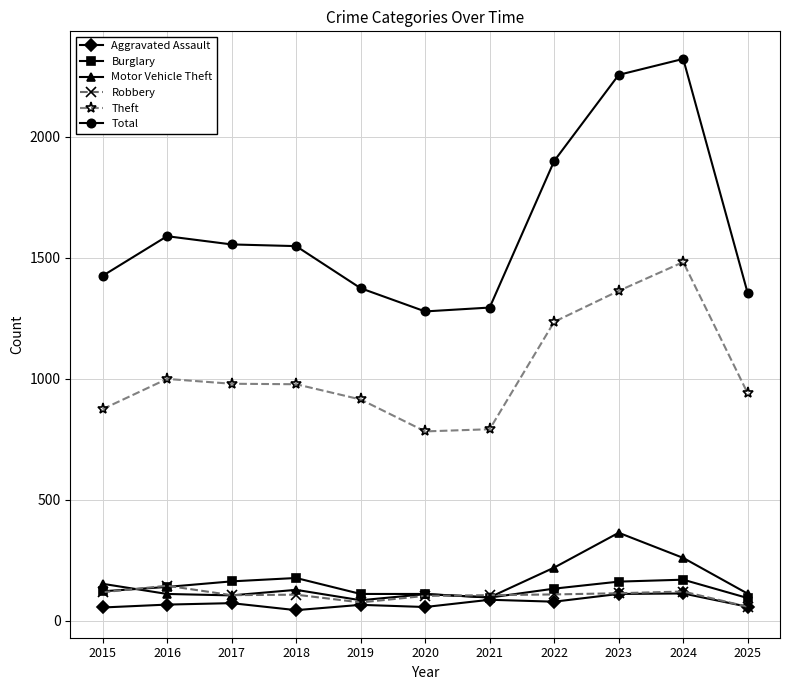

What is the value of the Total point at the 3rd from the left?

1555